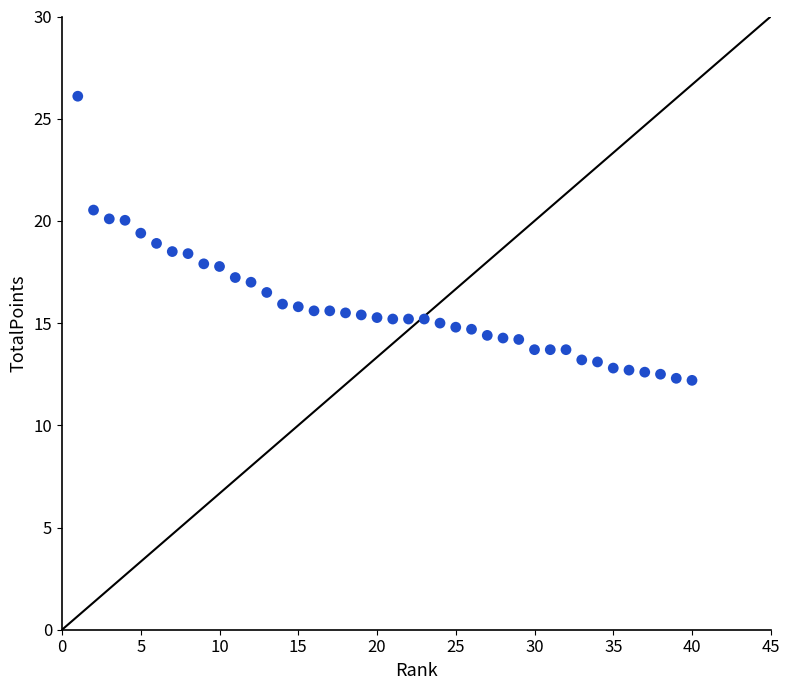

What is the range of Y values (max minus min)?

13.9